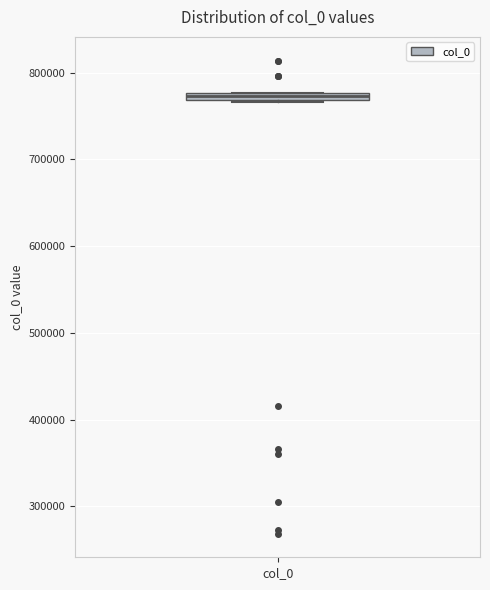

Where is the upper edge of the box for col_0 on the y-axis? The values are not printed on the chart, so give them approximately, as read against the axis.

780000